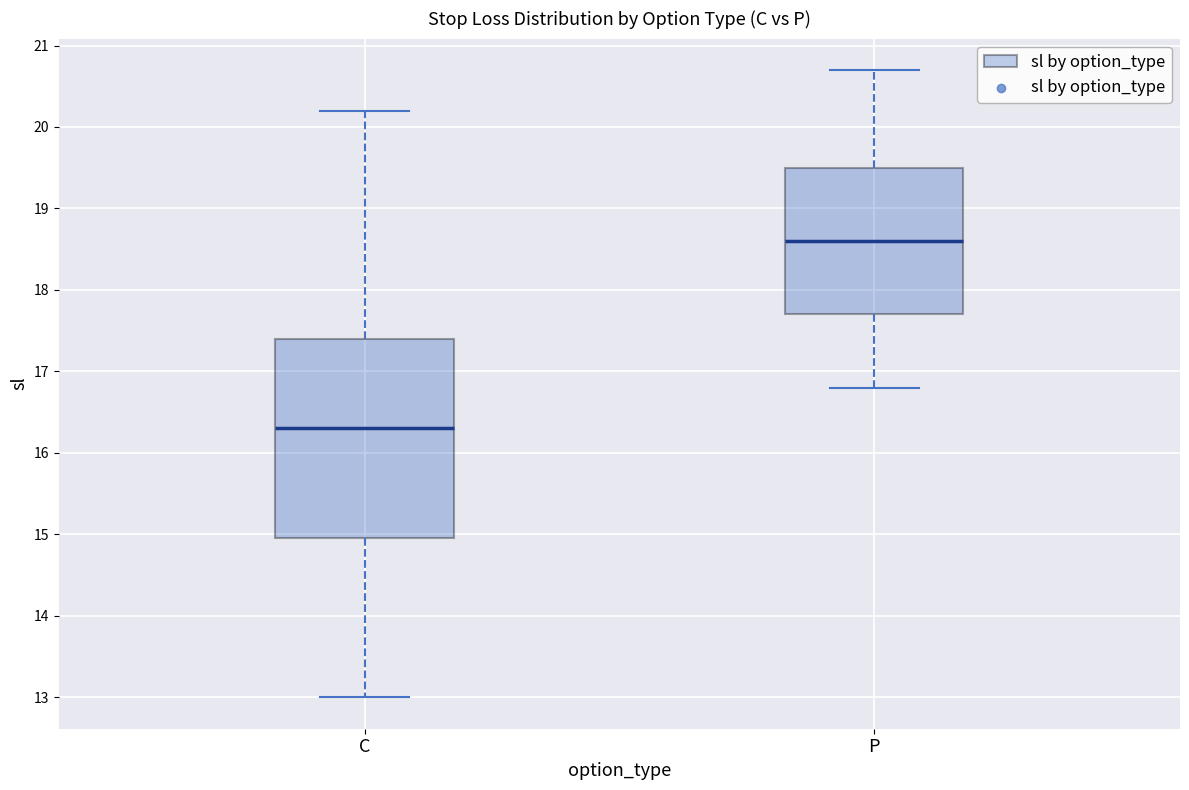

Which box's median line is the lowest?

C